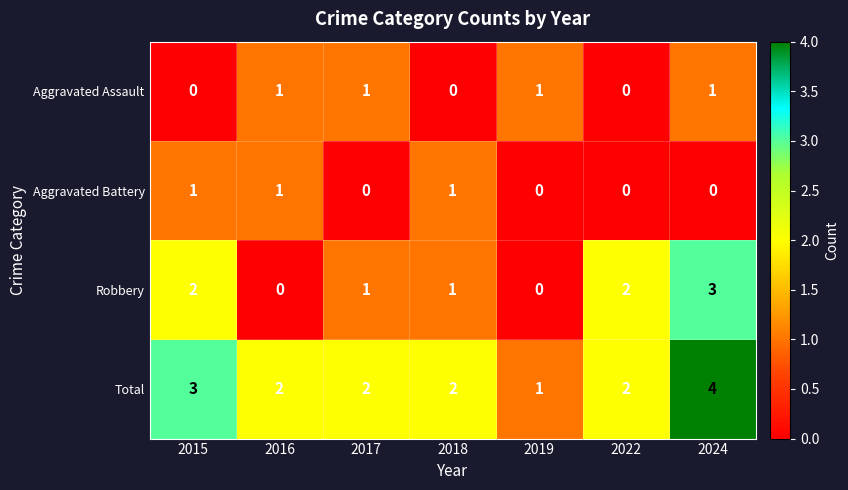

Count the Total values in the range 2 to 3.

5